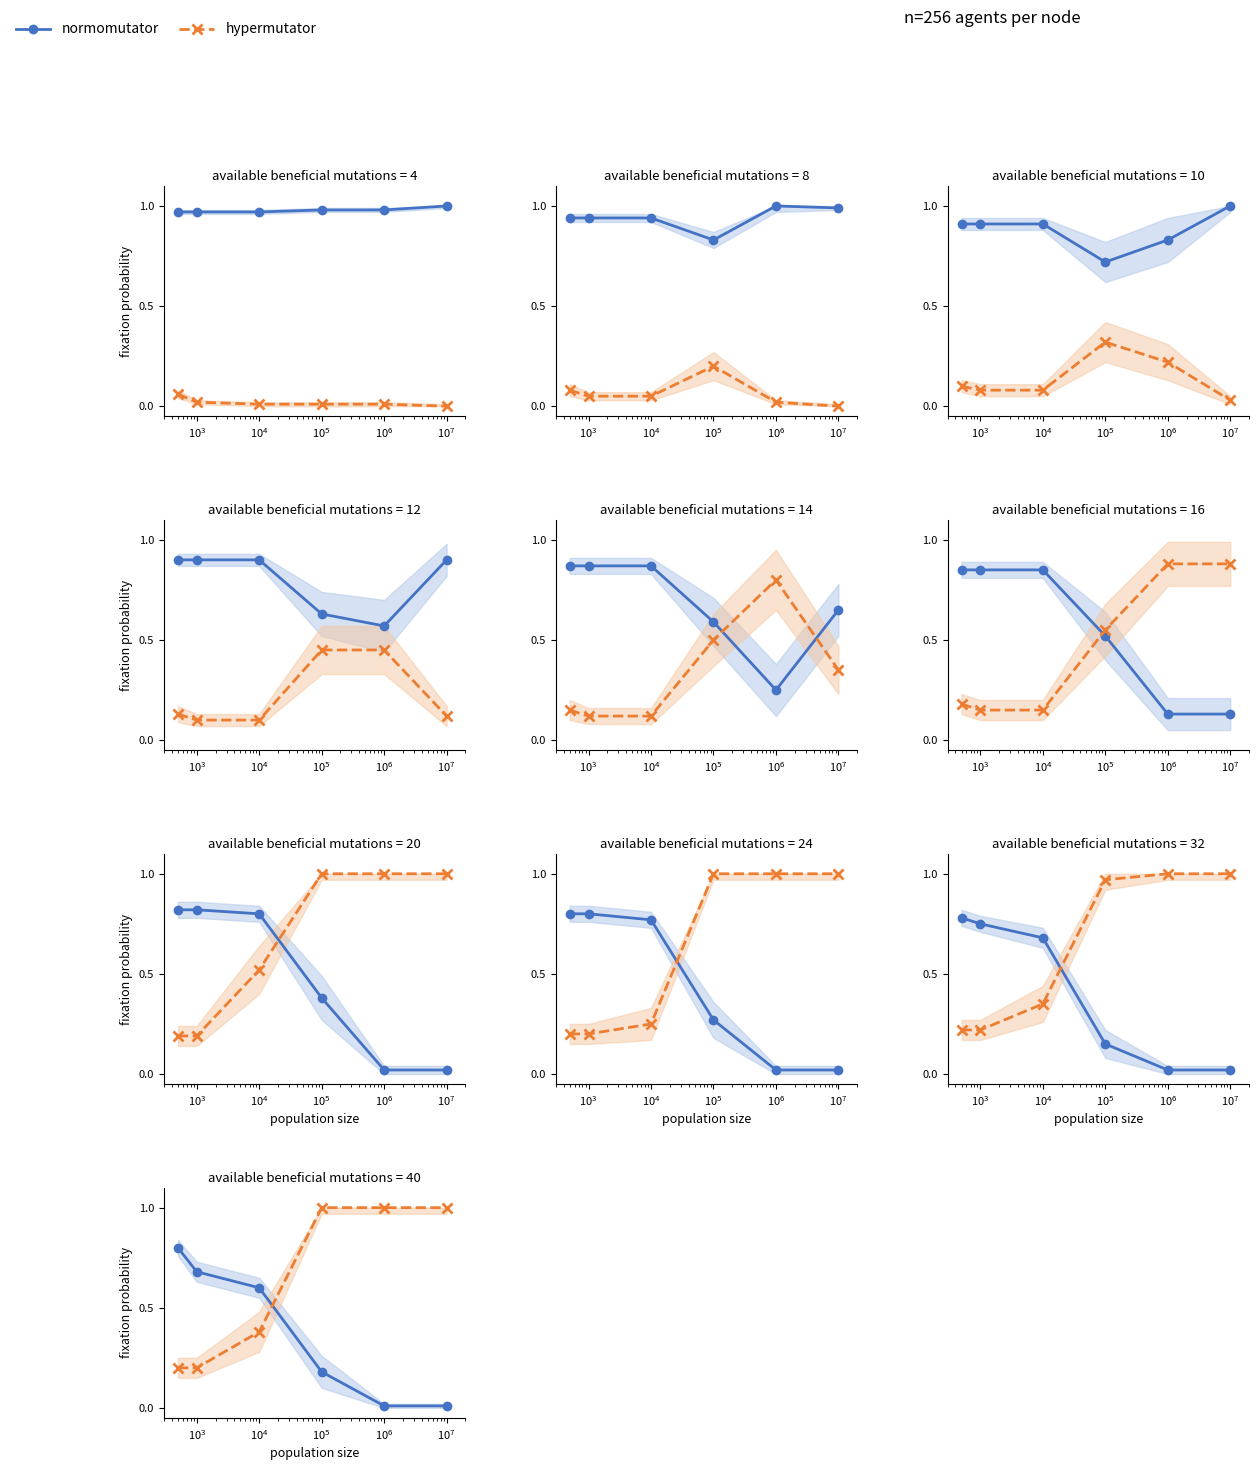

Is this an area chart (filled region under the line)?

No